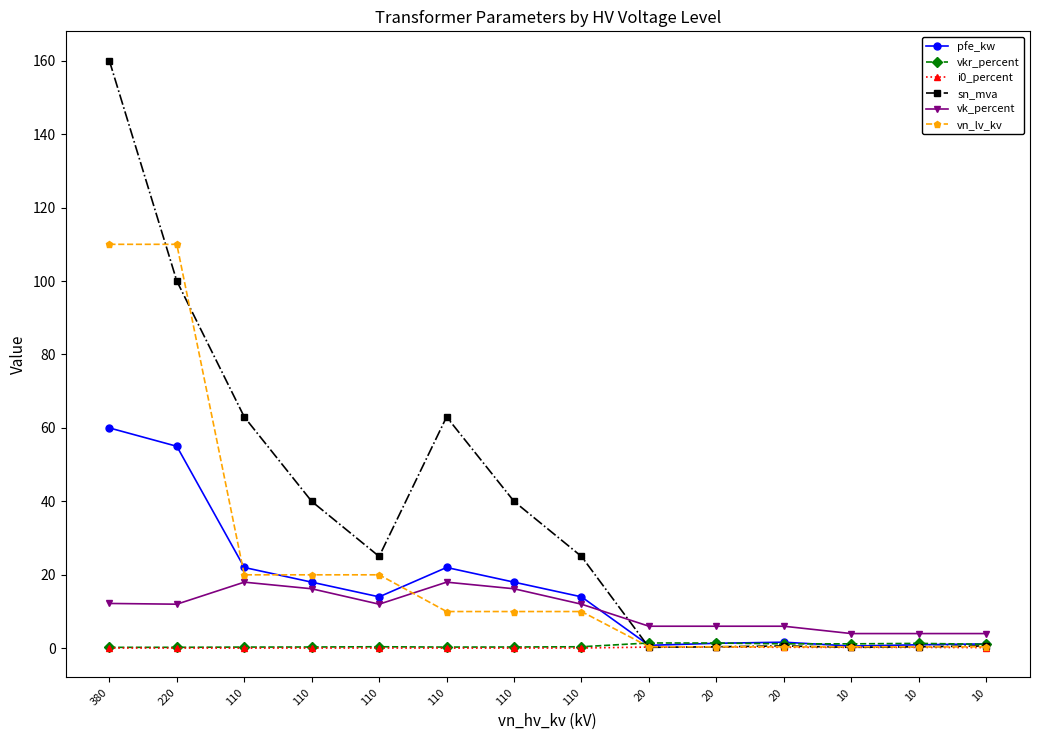

How many lines are shown in the chart?

6